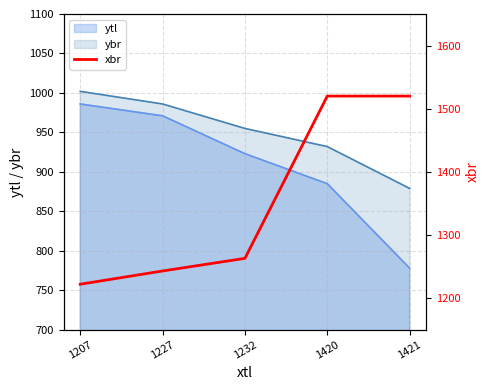

What value does the ytl series have at 1232?

923